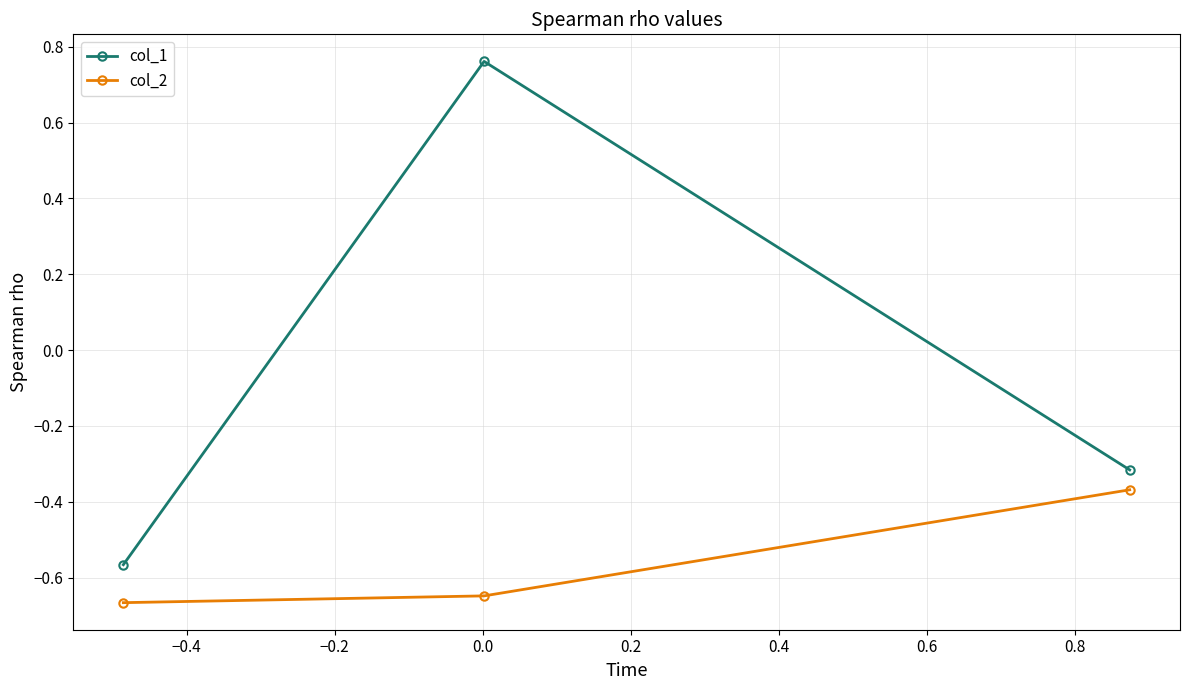

Which series has the widest spread of values?

col_1